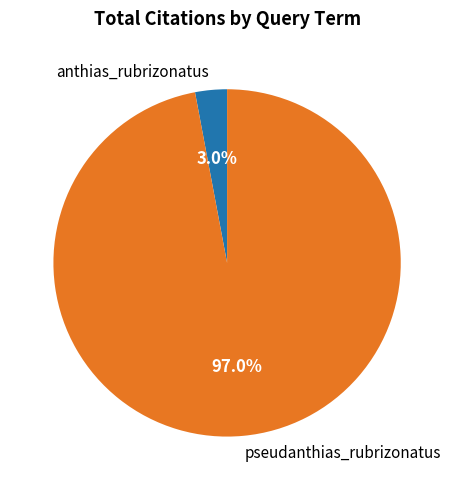

Combined, what portion of the pie is anthias_rubrizonatus and pseudanthias_rubrizonatus?

100.0%